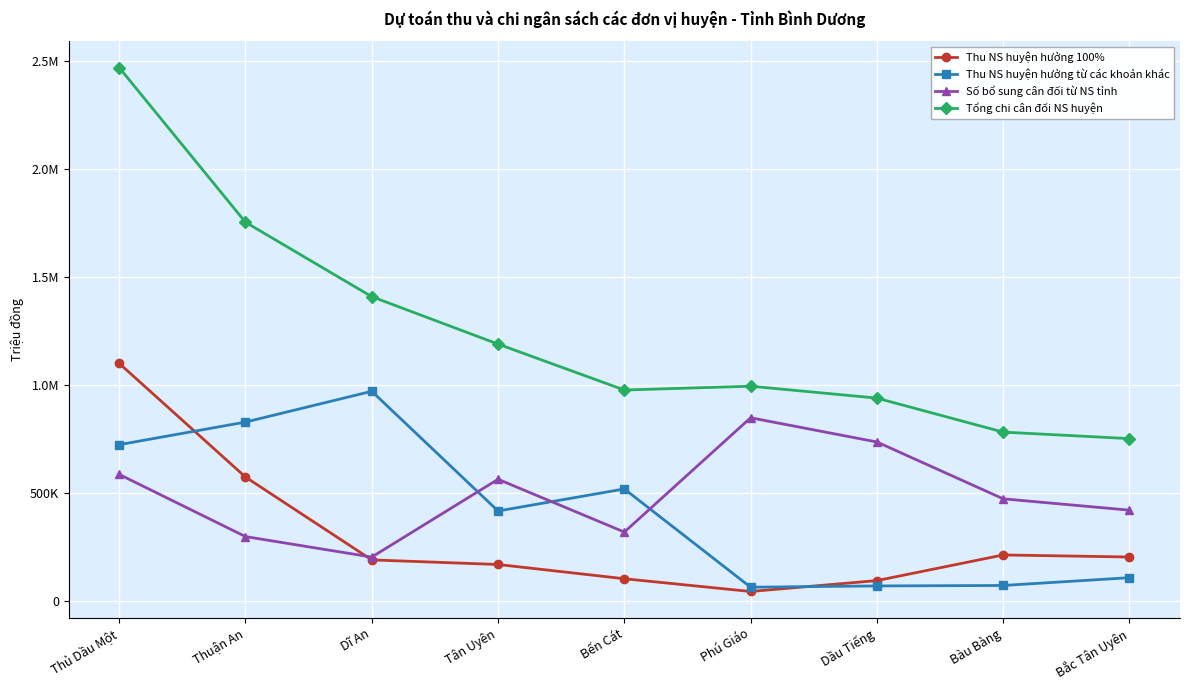

At which label does Thu NS huyện hưởng từ các khoản khác reach its peak?

Dĩ An